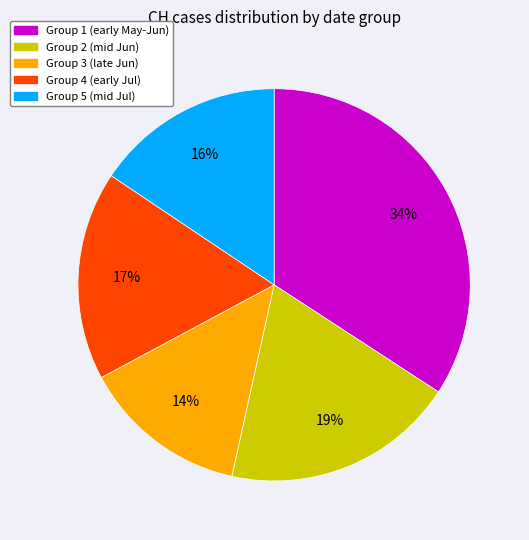

The Group 2 (mid Jun) slice represents 19% of the pie. True or false?

True